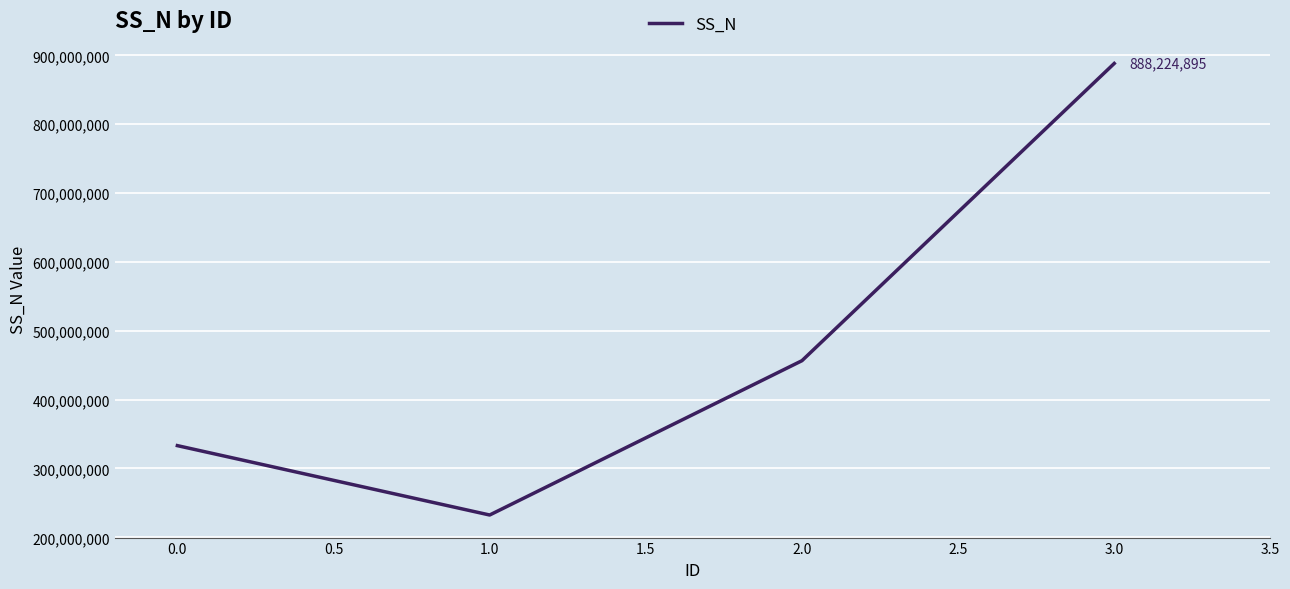

Is this an area chart (filled region under the line)?

No